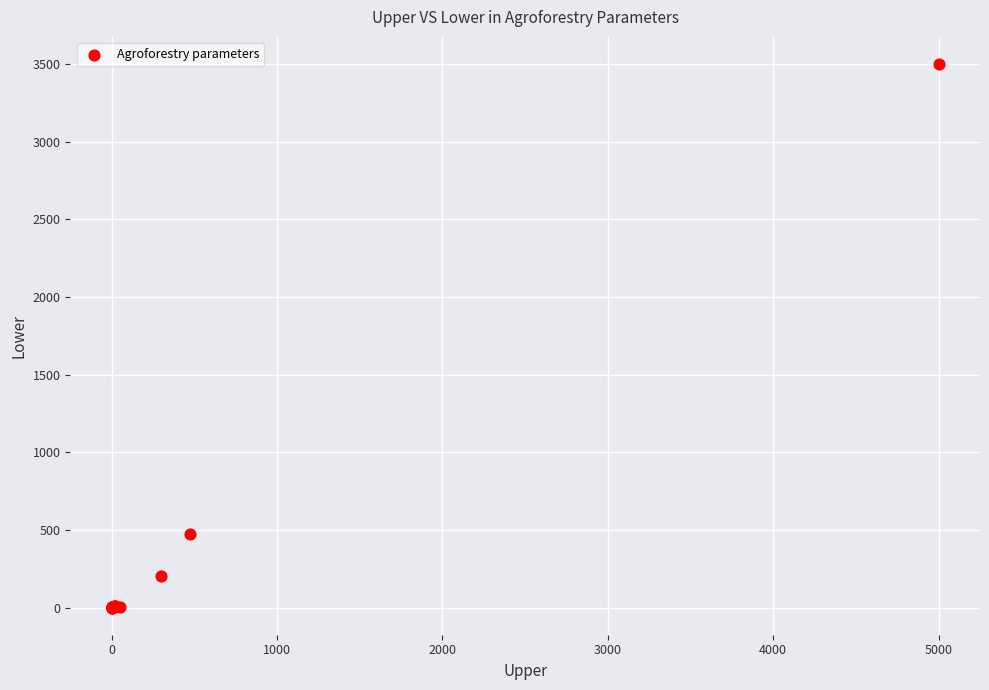

What Y value in the scatter plot is closest to 1750?

473.0